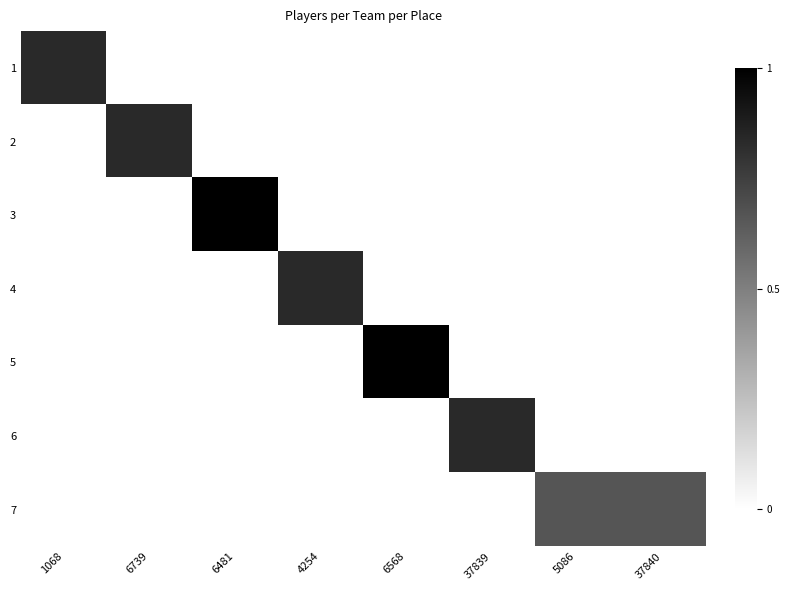

What is the total value across all series at 4254?

0.8